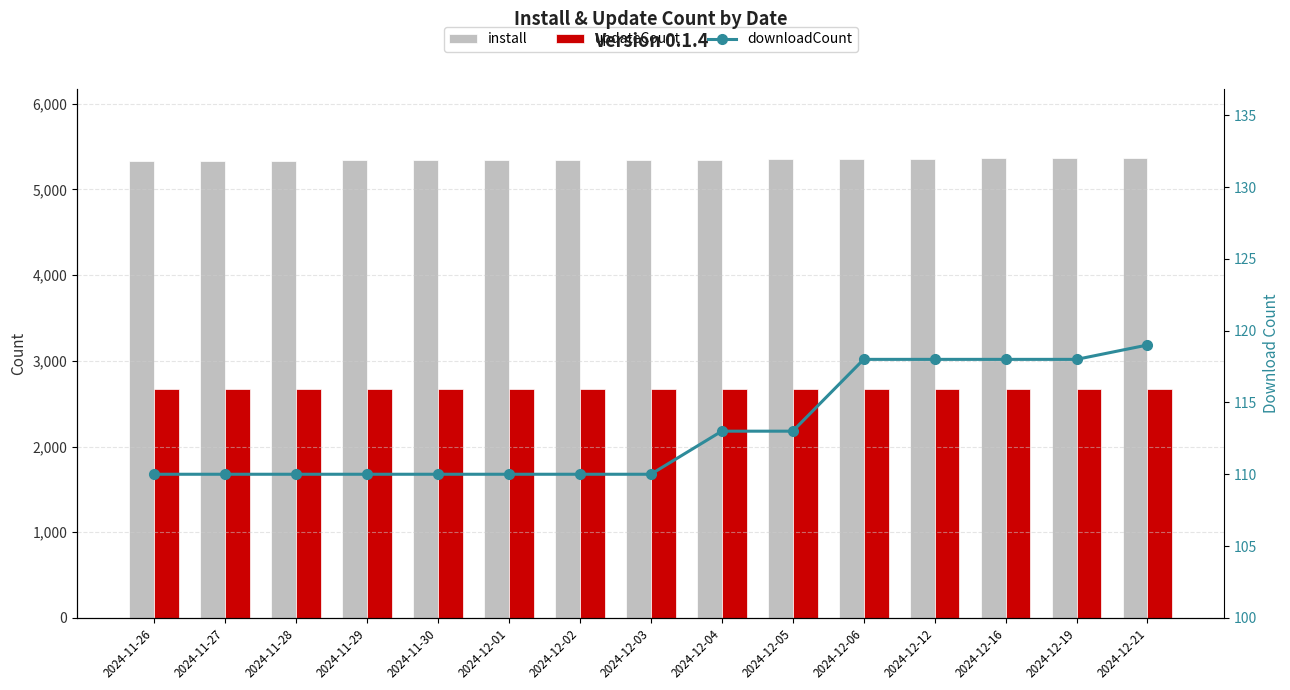

What is the average value of the install series?

5348